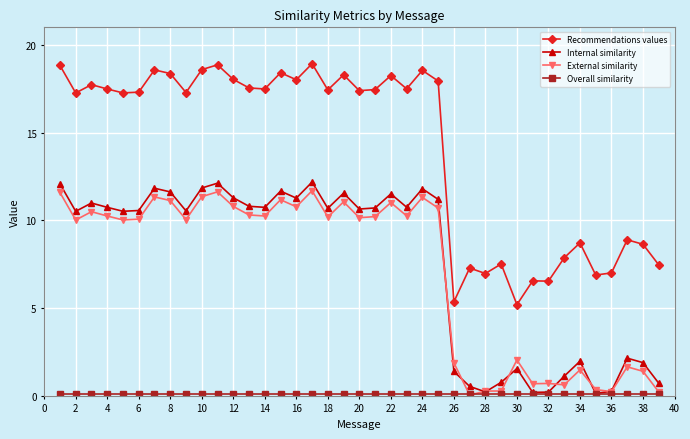

What is the maximum value for Internal similarity?

12.2